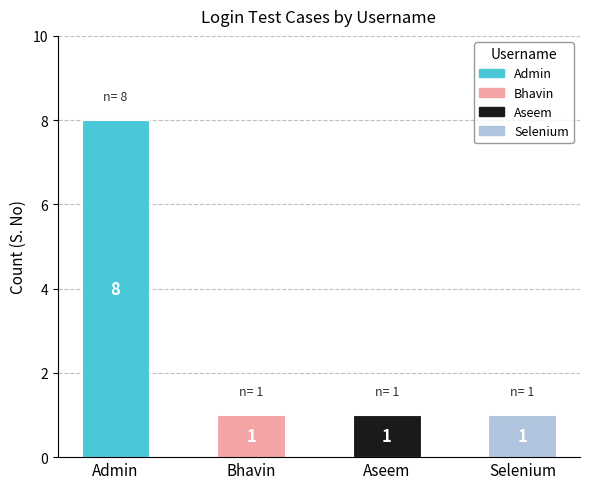

What is the smallest value displayed?

1